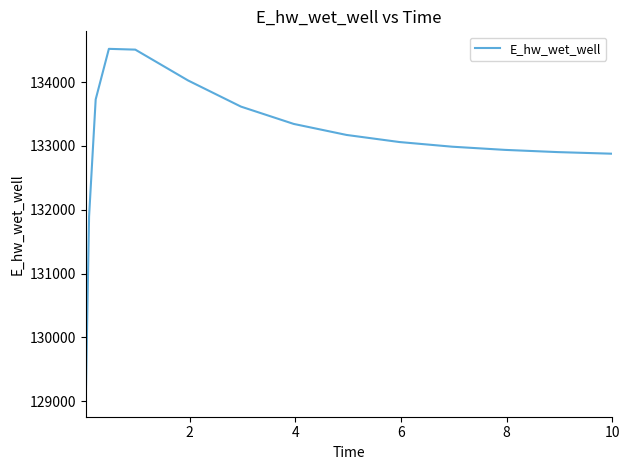

What is the maximum value shown in the chart?

134522.7